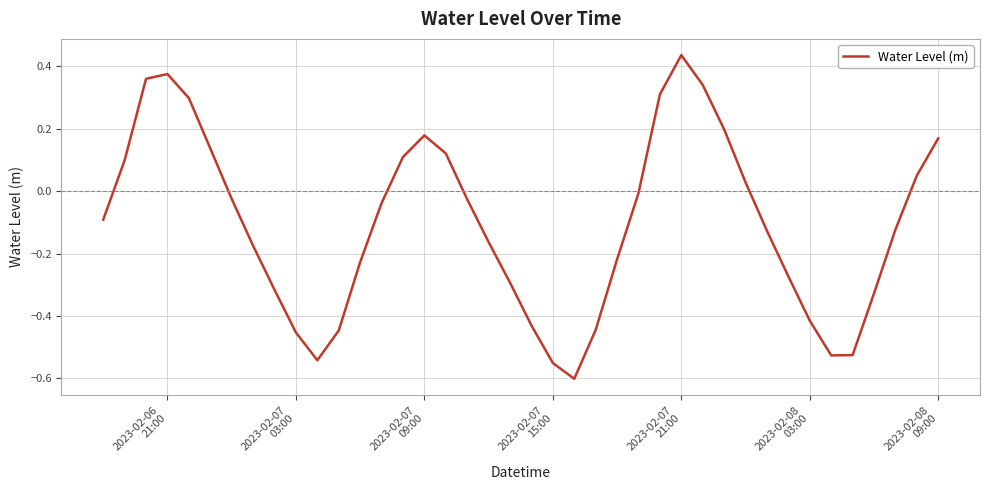

What is the difference between the maximum and minimum values?

1.0